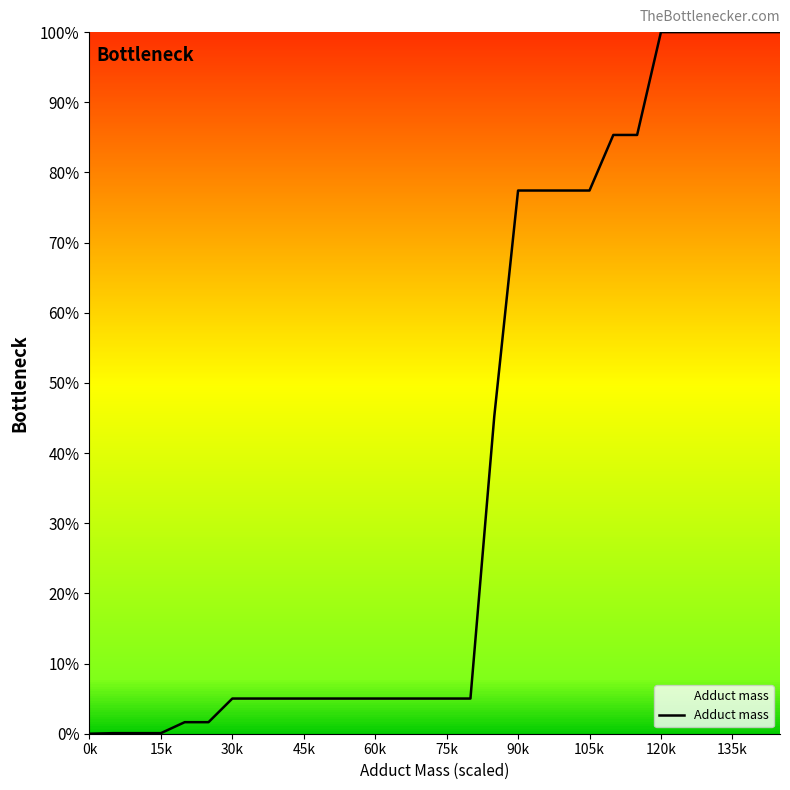

Does the chart have visible grid lines?

No